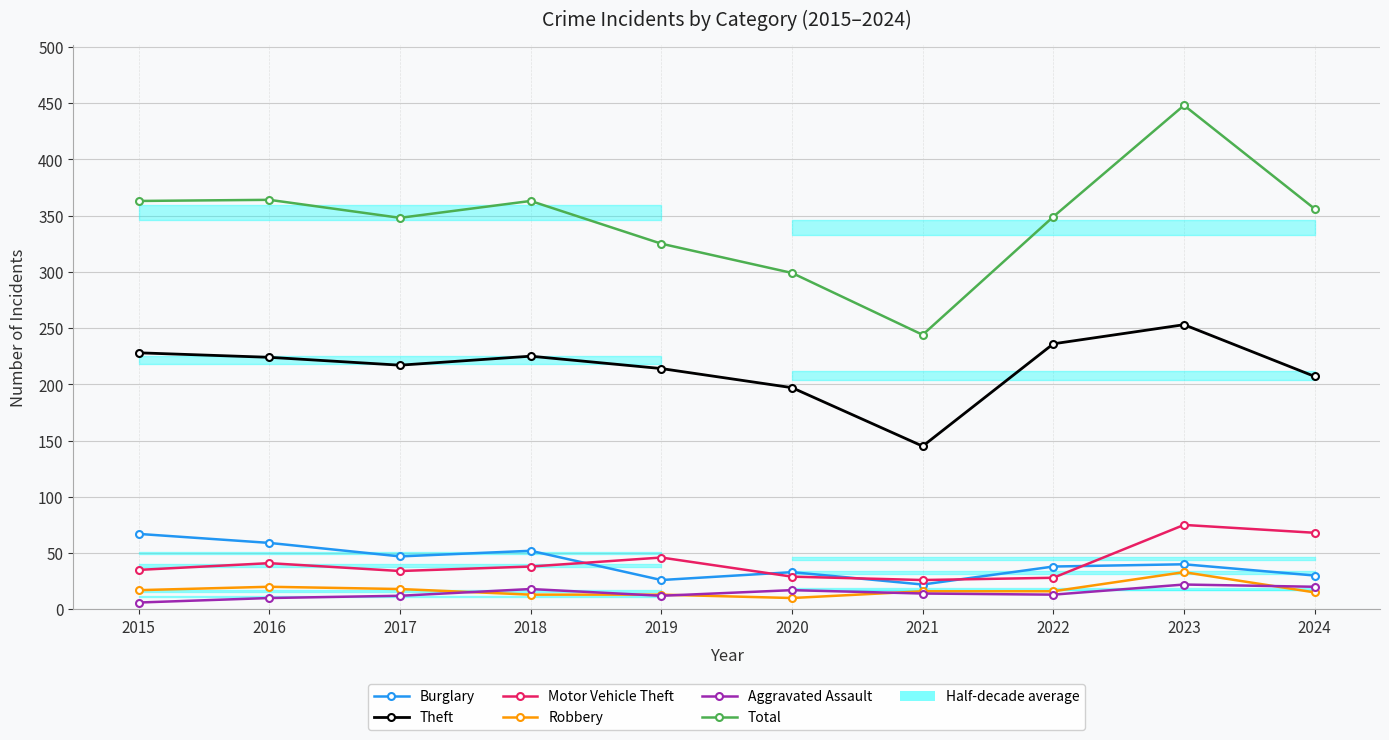

How many lines are shown in the chart?

6